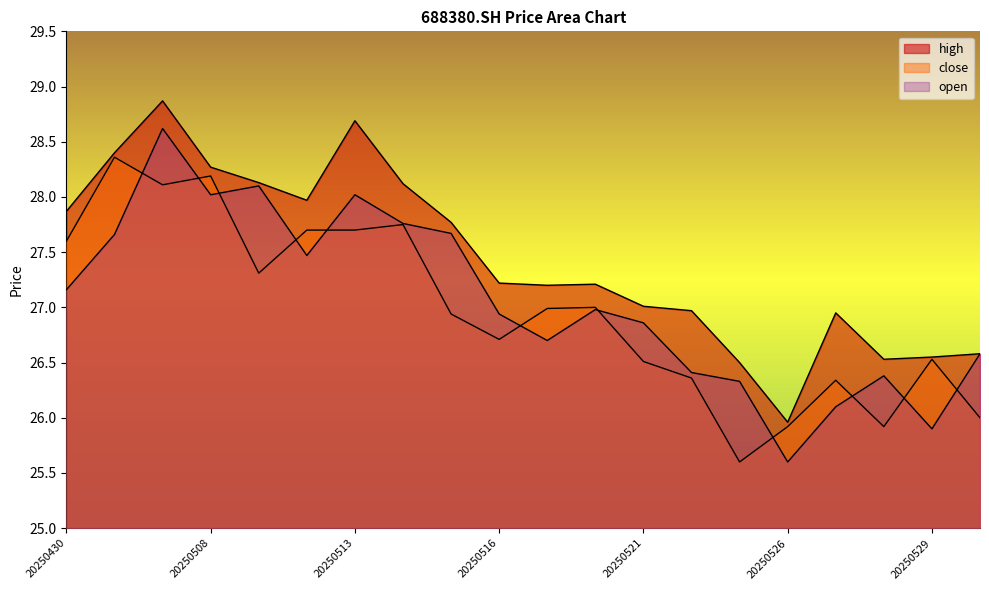

The open series shows 16.3 at 20250522. True or false?

False